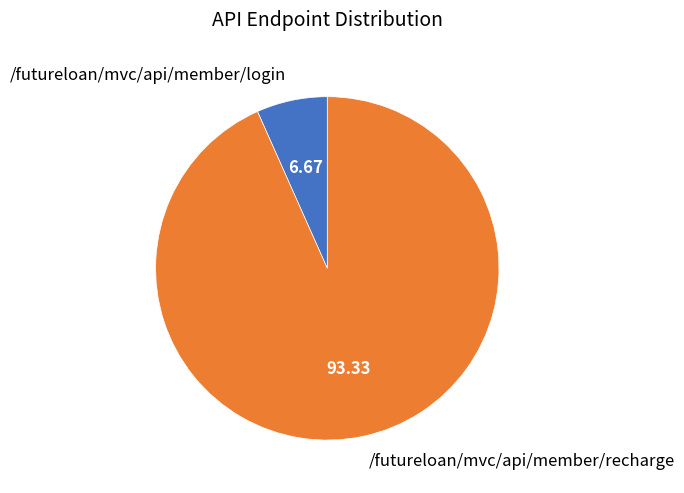

How many slices are in this pie chart?

2